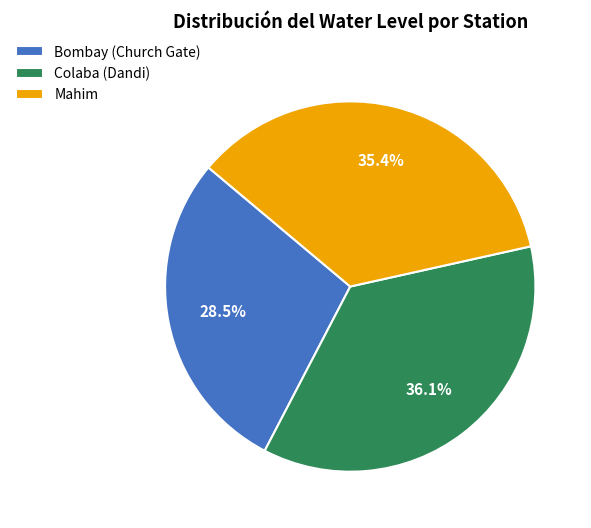

Which slice is the largest?

Colaba (Dandi)